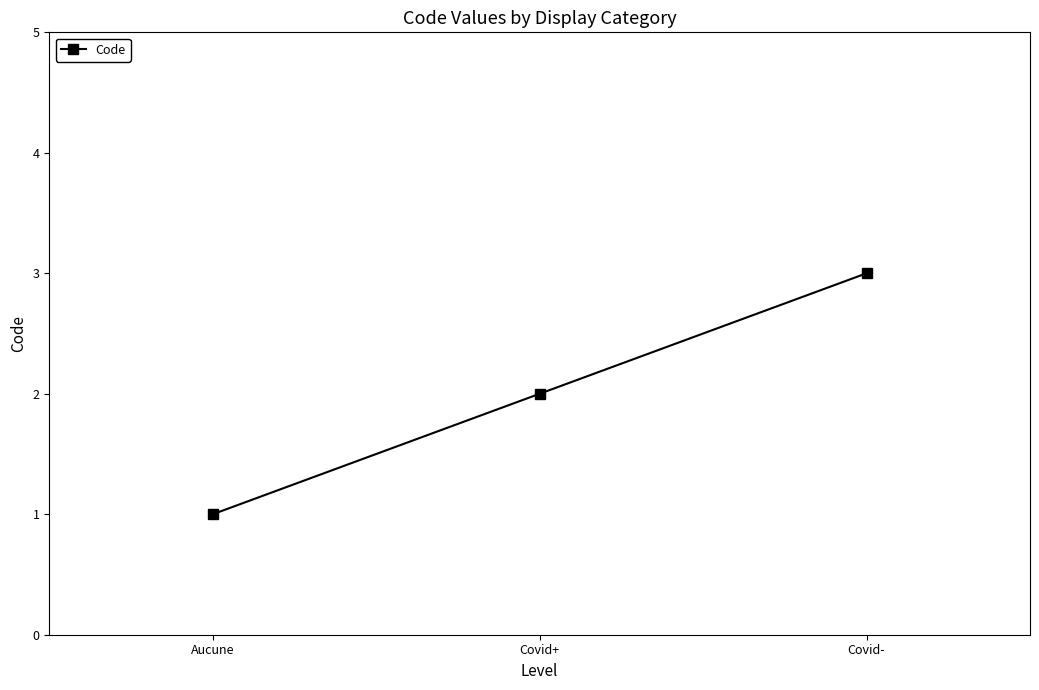

At which category does the chart reach its peak across all series?

Covid-